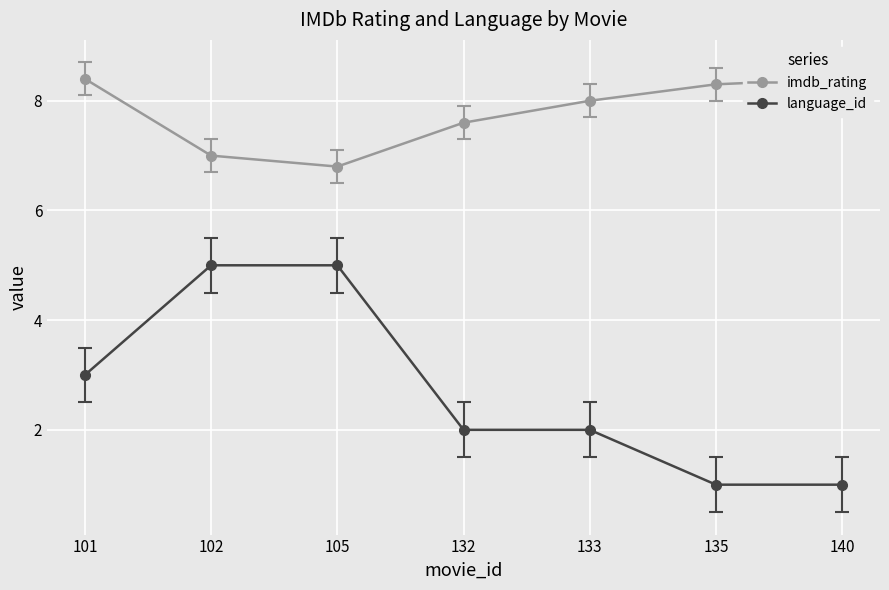

How many imdb_rating values are between 7 and 8?

3